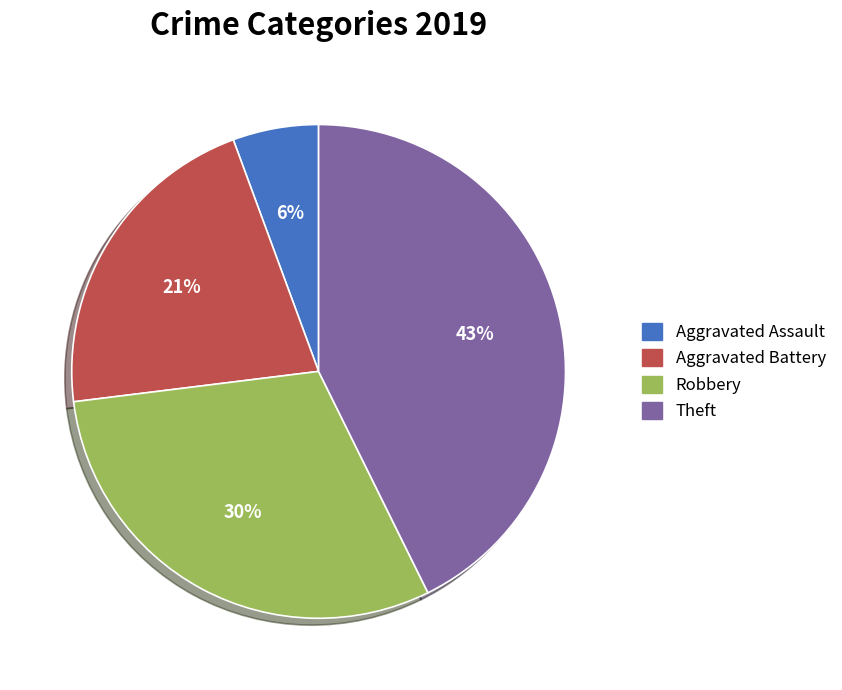

To the nearest percent, what is the average slice percentage?

25%